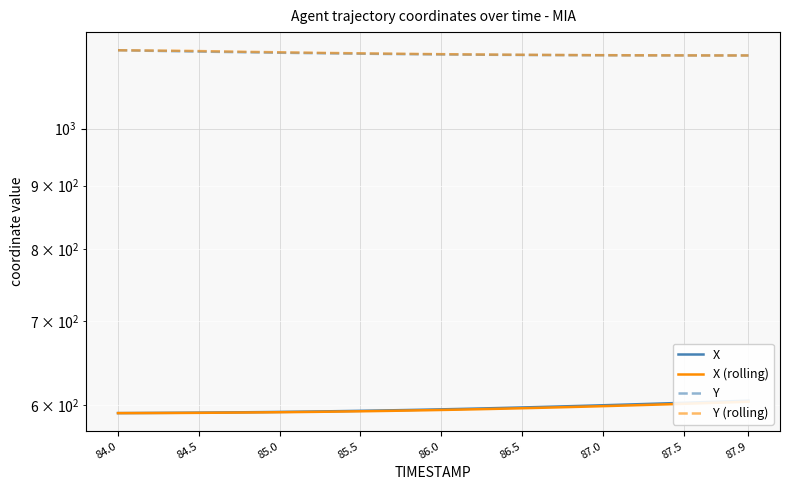

Count the number of categories in the chart.

40